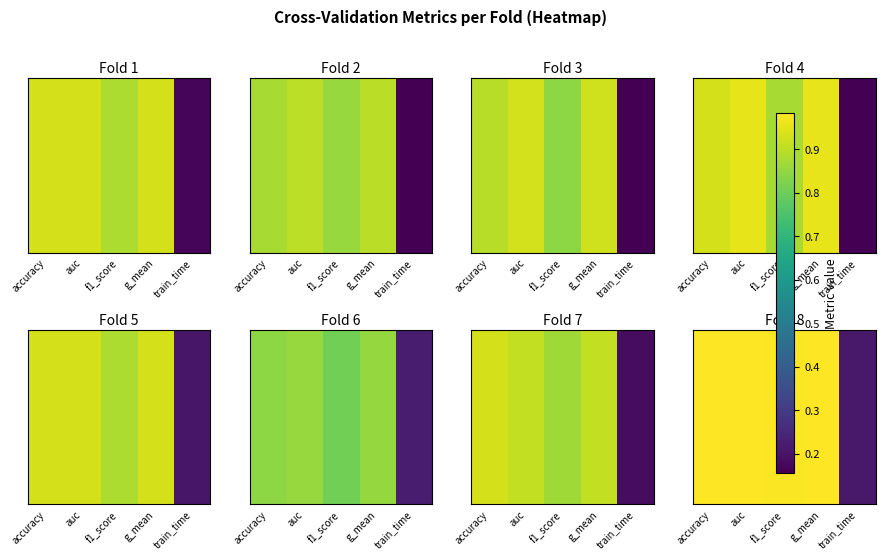

The chart shows a value of 1.0 at auc. True or false?

True